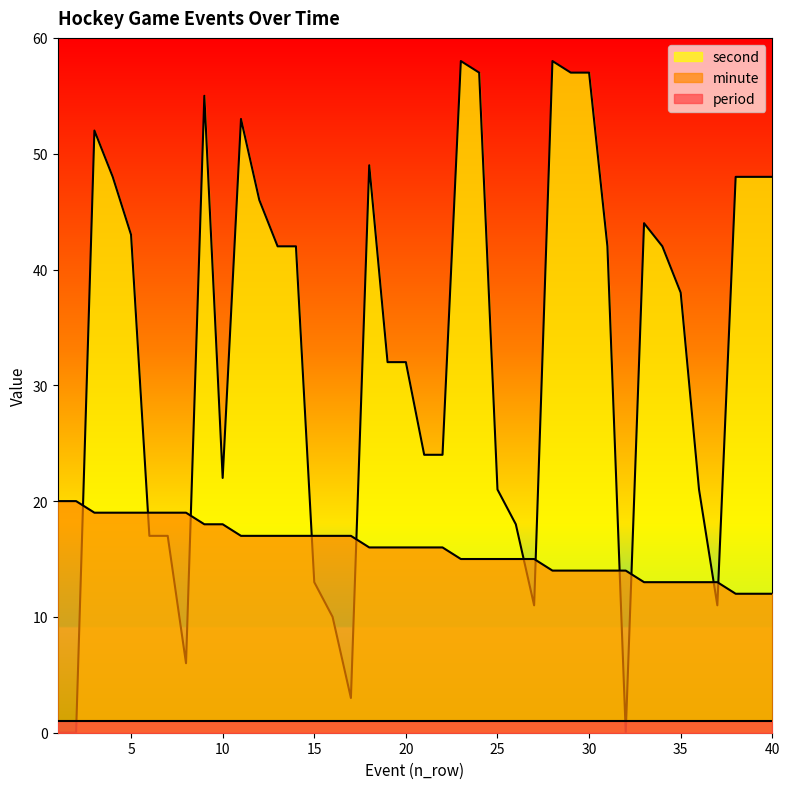

Which series has the largest total across all categories?

second